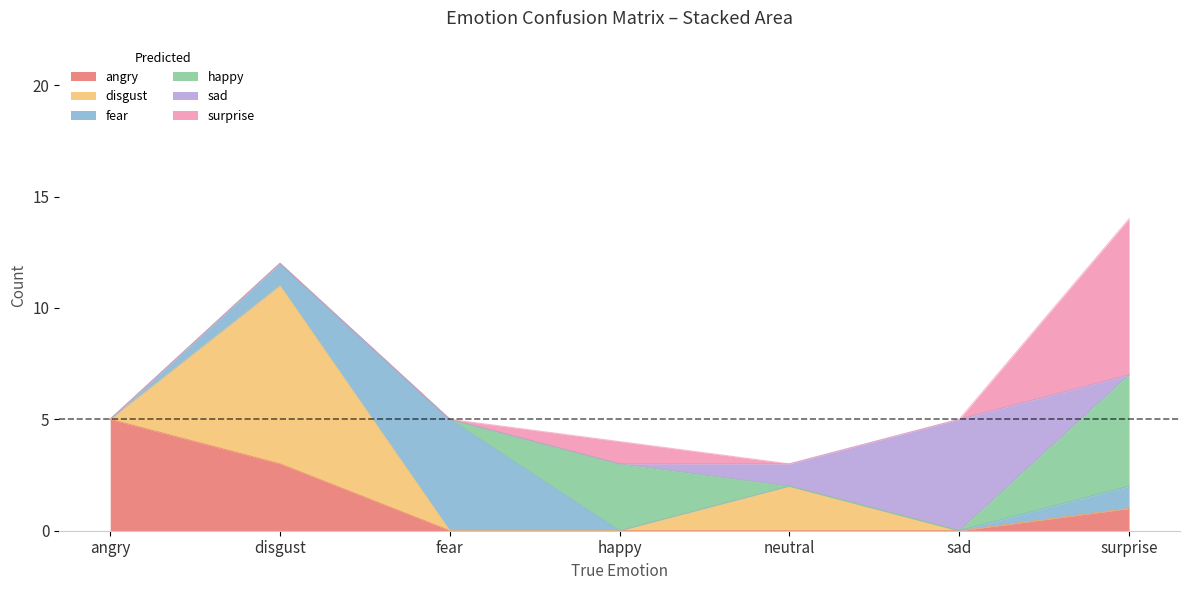

What is the greatest value displayed?

8